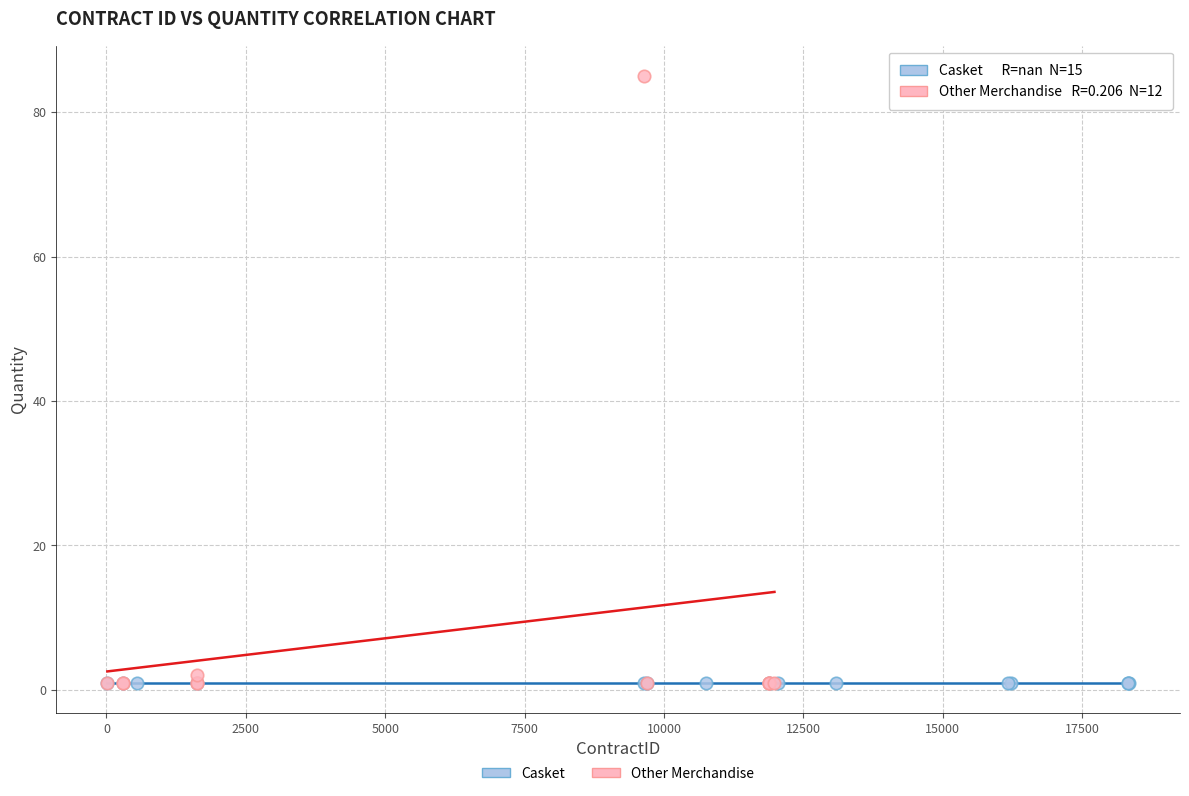

Which series reaches the maximum Y coordinate?

Other Merchandise